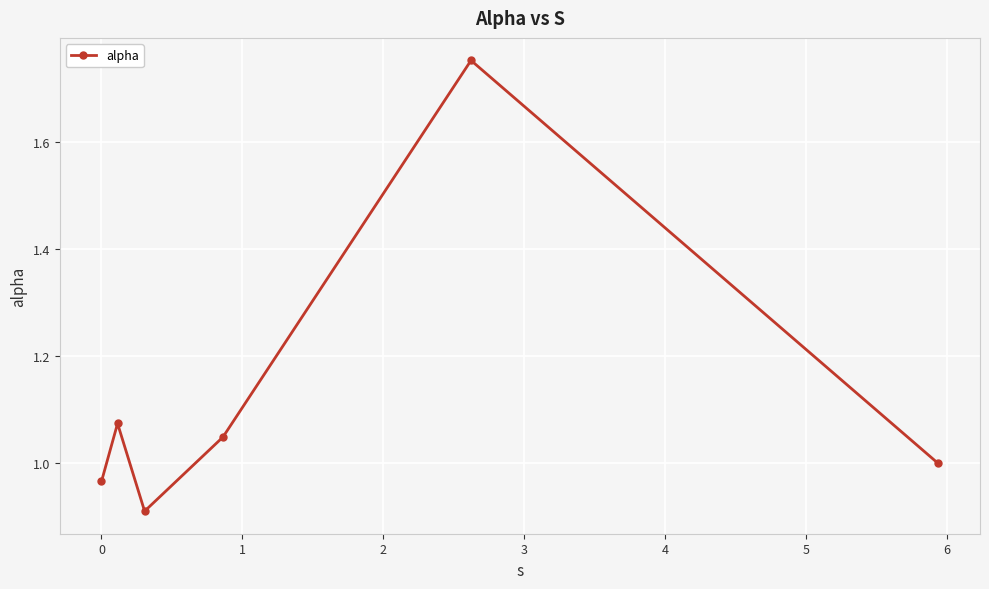

How many points are higher than both their immediate neighbors (excluding endpoints)?

2